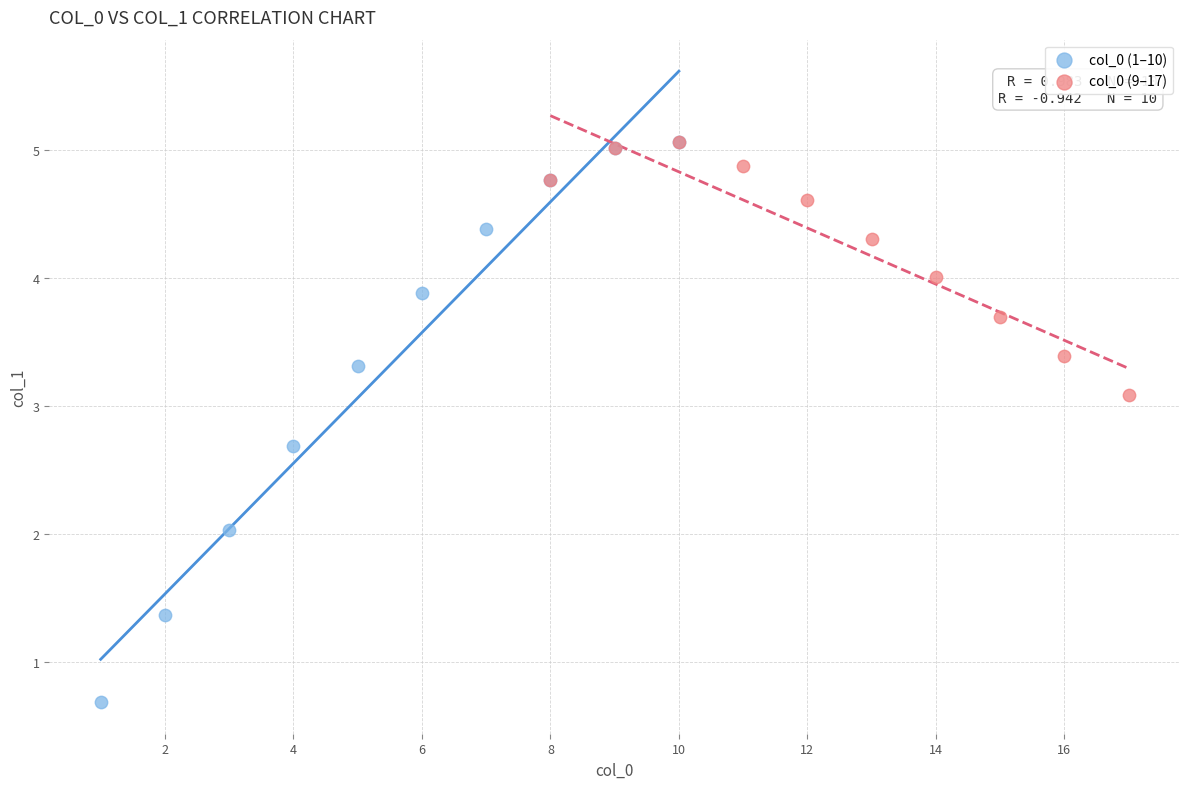

Which series contains the lowest Y value?

col_0 (1–10)